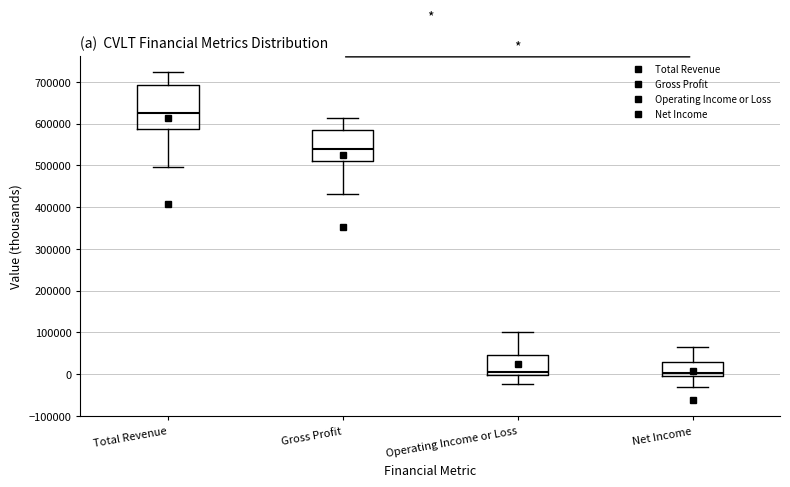

Reading left to right, transcribe this box plot: for each box, give where its median line is, the range the box spans, and where its two whiskers end, as read against the y-axis. The values are not printed on the chart, so give them approximately, as read against the axis.

Total Revenue: median 630000, box 590000 to 690000, whiskers 500000 to 720000
Gross Profit: median 540000, box 510000 to 590000, whiskers 430000 to 610000
Operating Income or Loss: median 0 (just above the box's lower edge), box 0 to 50000, whiskers -20000 to 100000
Net Income: median 0 (just above the box's lower edge), box 0 to 30000, whiskers -30000 to 60000